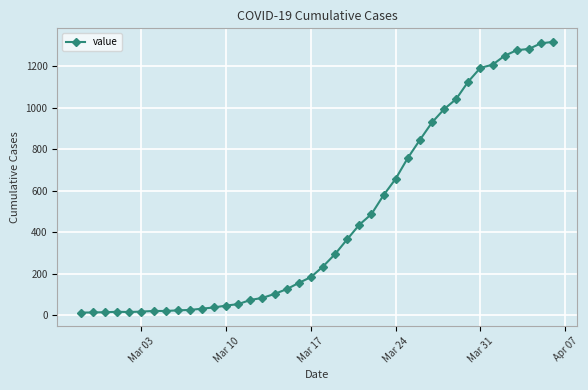

What is the greatest value displayed?

1316